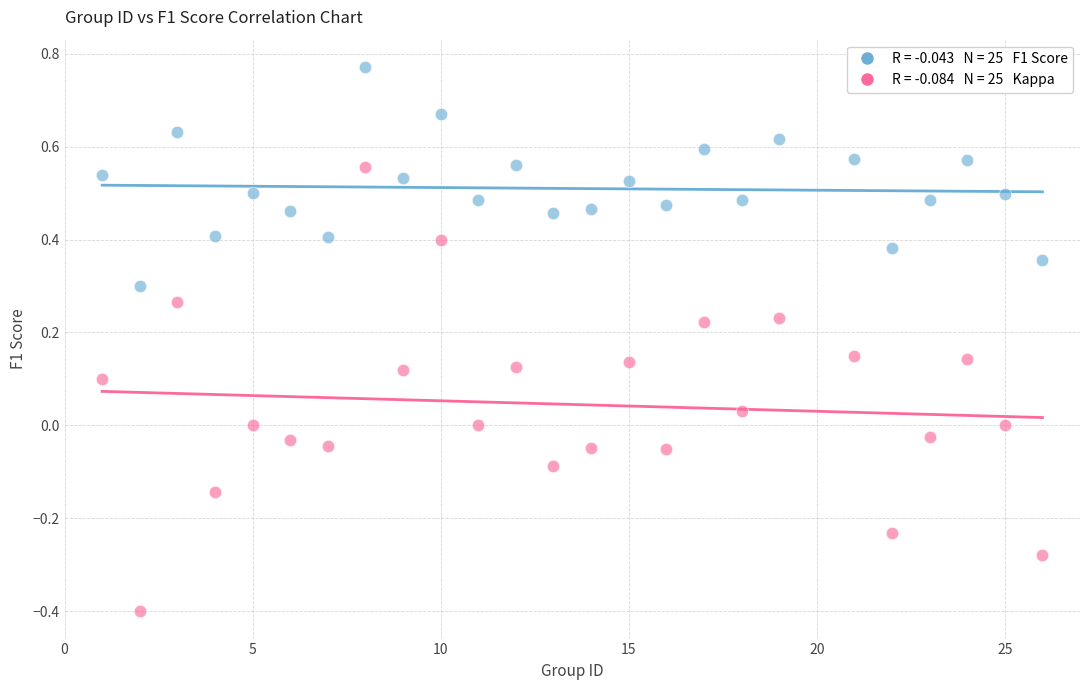

Across all data points, what is the range of Y values (max minus min)?

1.2